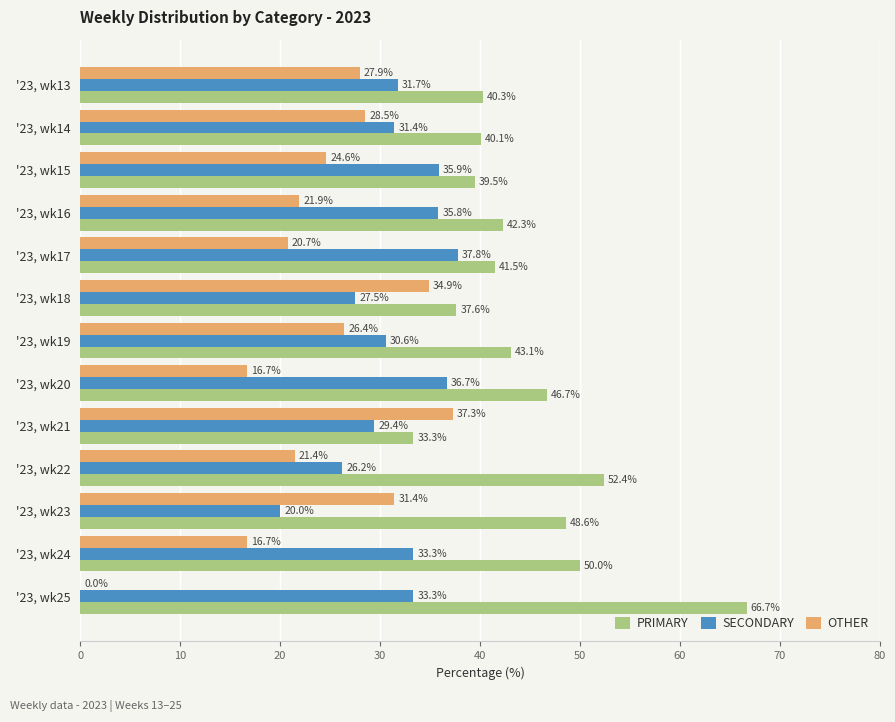

What is the sum of the SECONDARY values at '23, wk14 and '23, wk23?

51.4